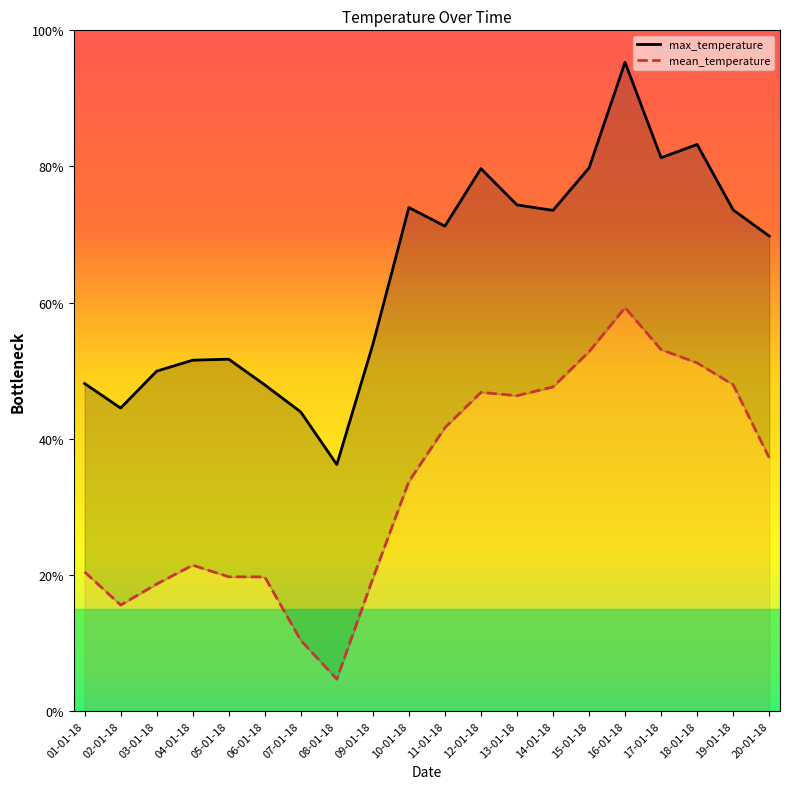

What is the label of the 8th point from the left?

08-01-18